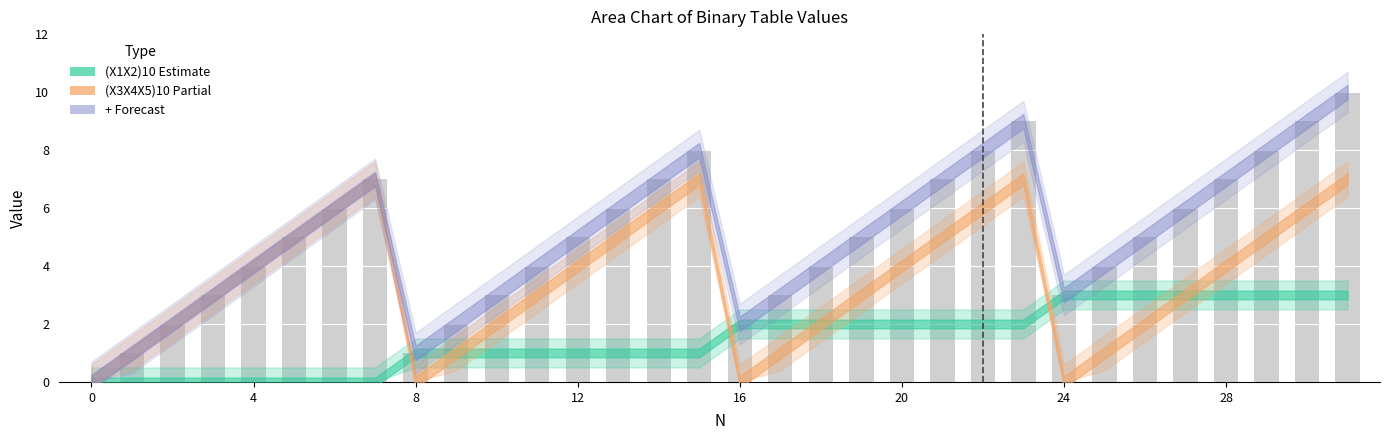

What is the sum of all values?

160